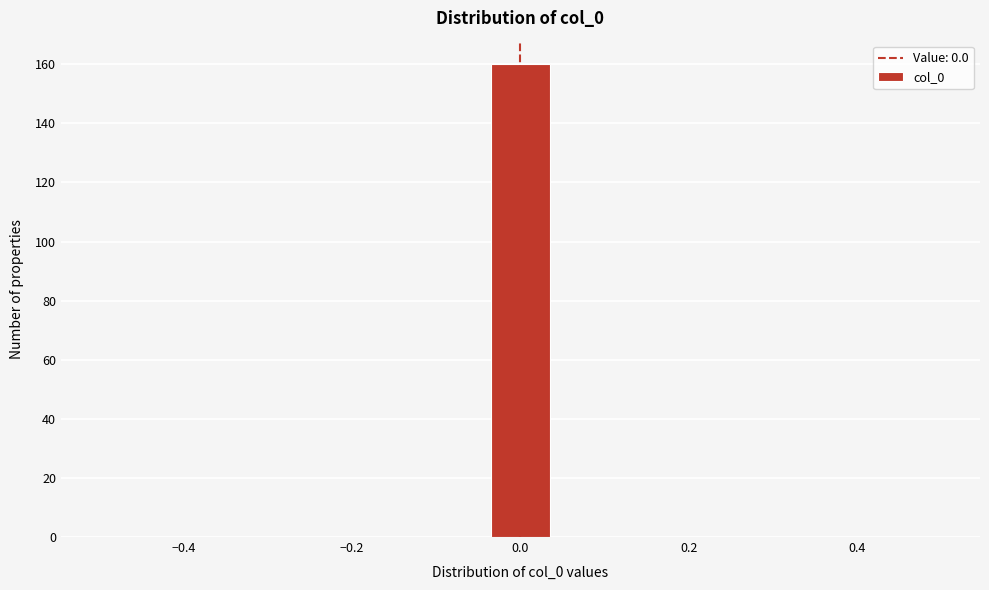

Read against the x-axis, roughly where is the centre of the tallest bar?

0.00